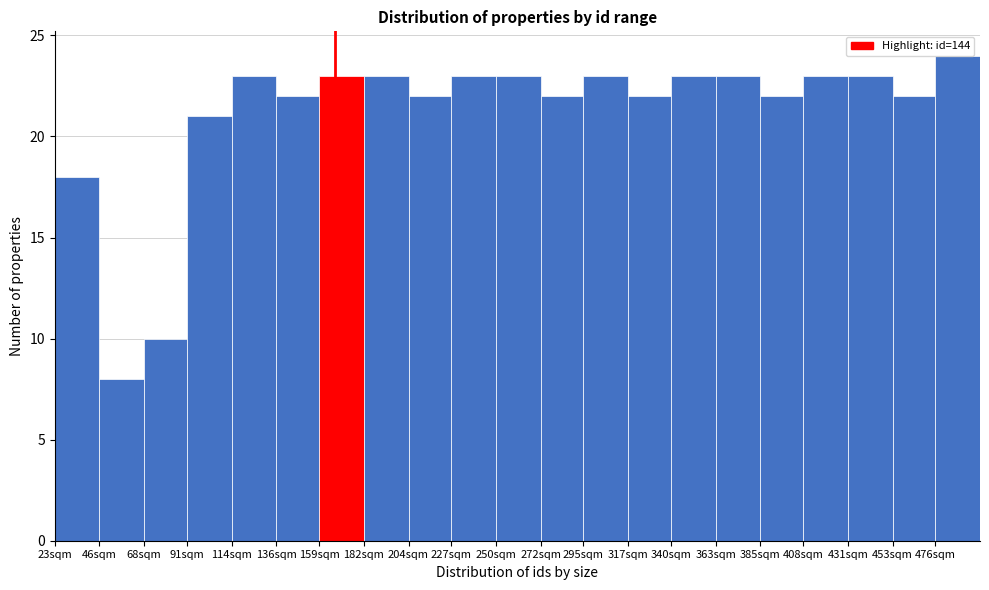

Where is the data nearest to the value 16?

23sqm